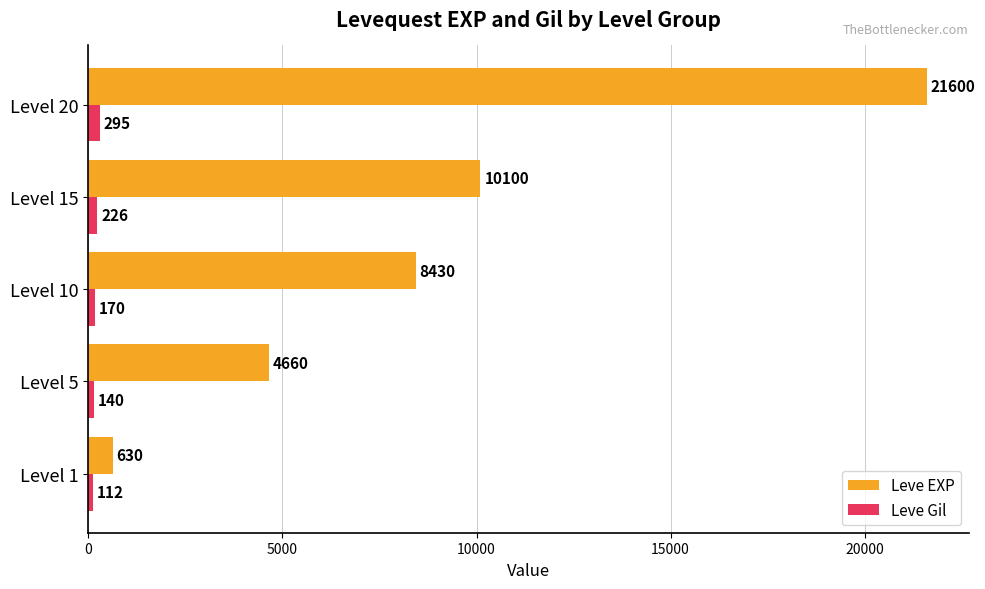

At which category is the sum across all series the highest?

Level 20